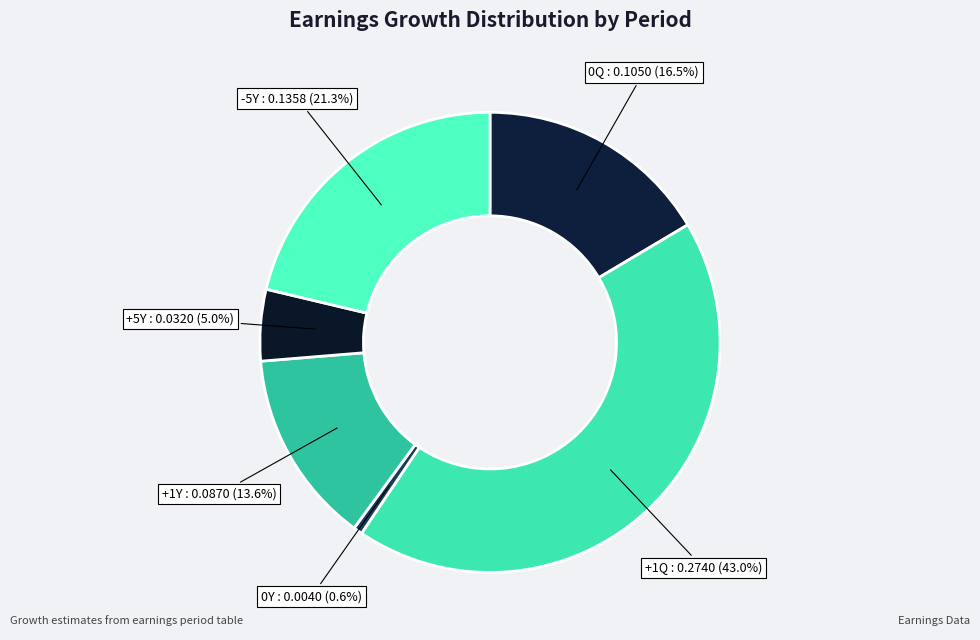

What percentage do -5Y and +1Y together represent?

34.9%